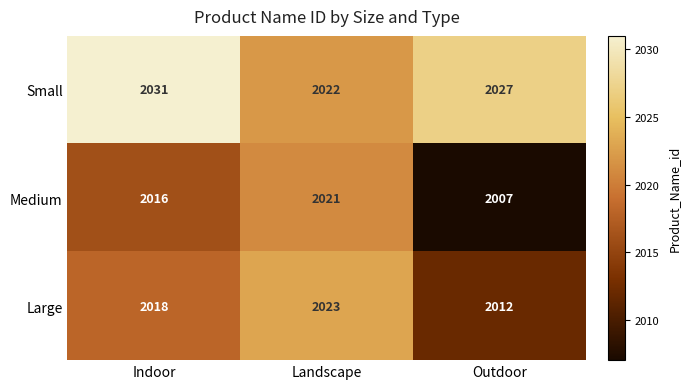

What is the approximate value of Small at Outdoor?

2027